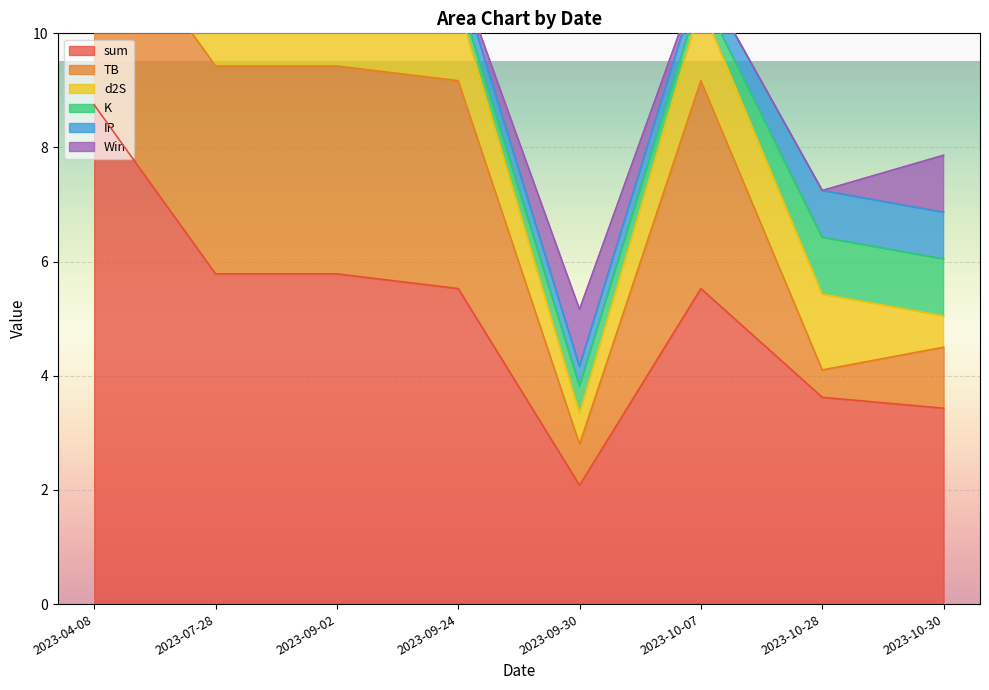

How many data points in d2S are less than 1?

2